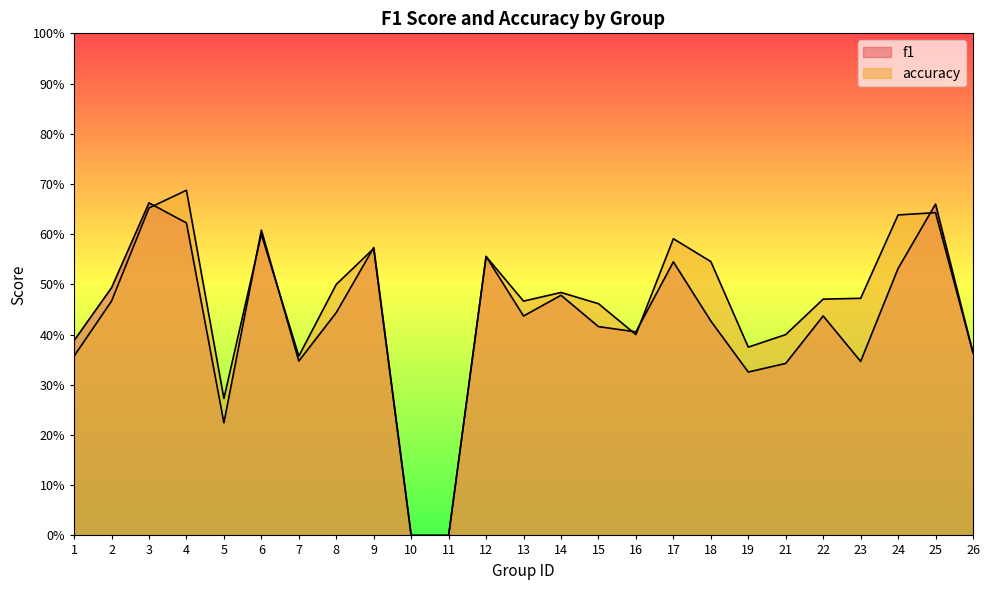

What value does the accuracy series have at 25?

0.6